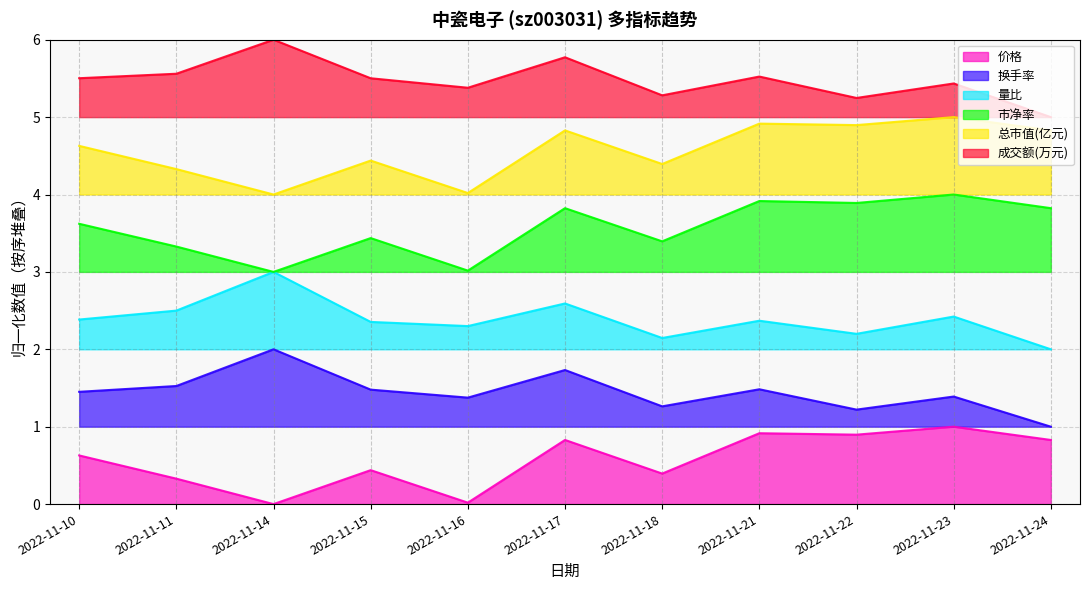

The 换手率 series shows 1.2 at 2022-11-22. True or false?

True